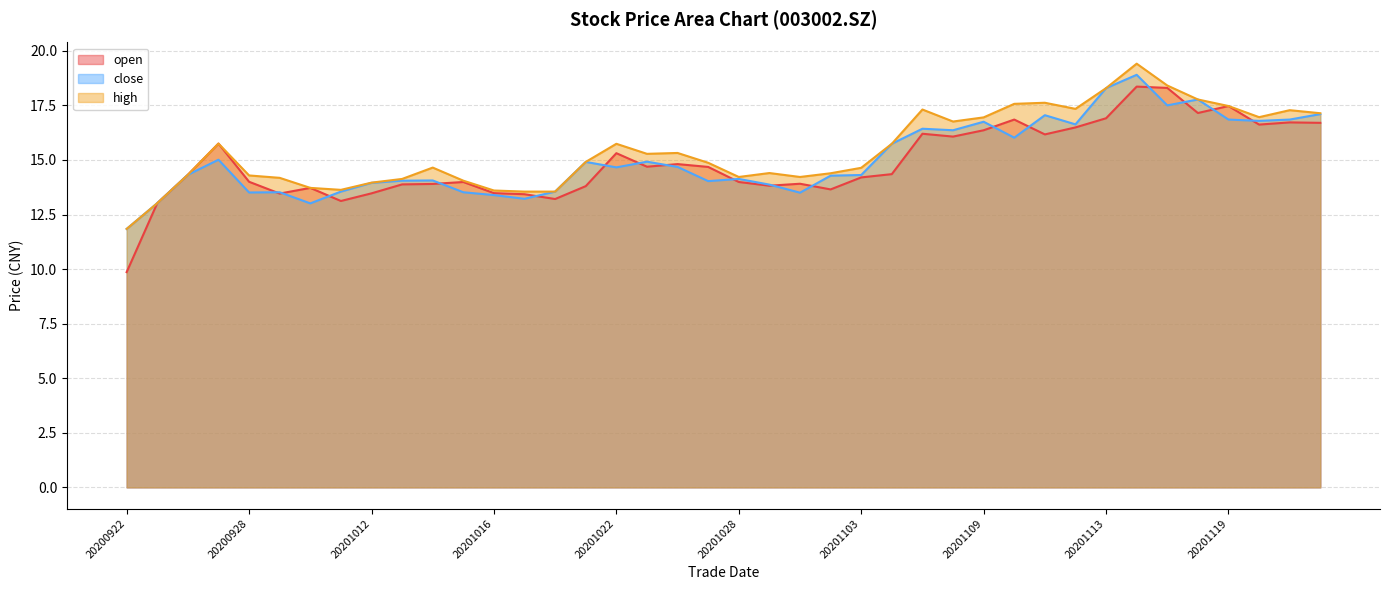

What is the sum of the close values at 20201106 and 20201111?

33.4